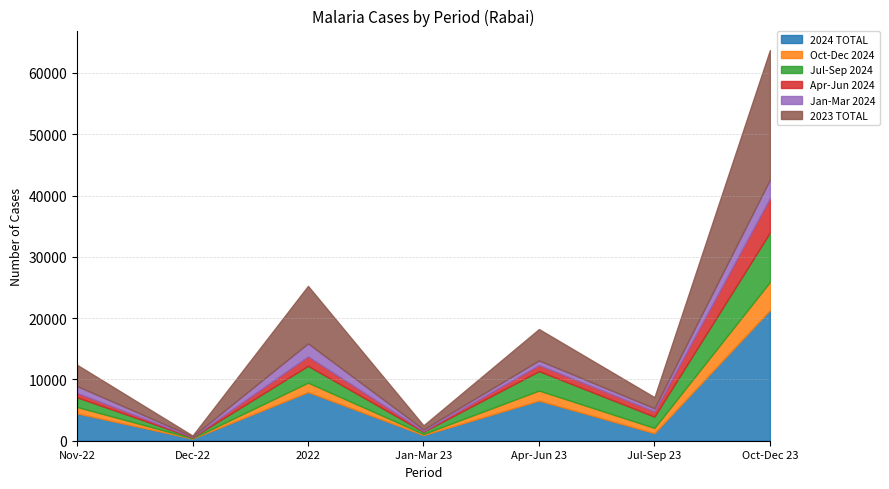

At which category is the sum across all series the highest?

Oct-Dec 23